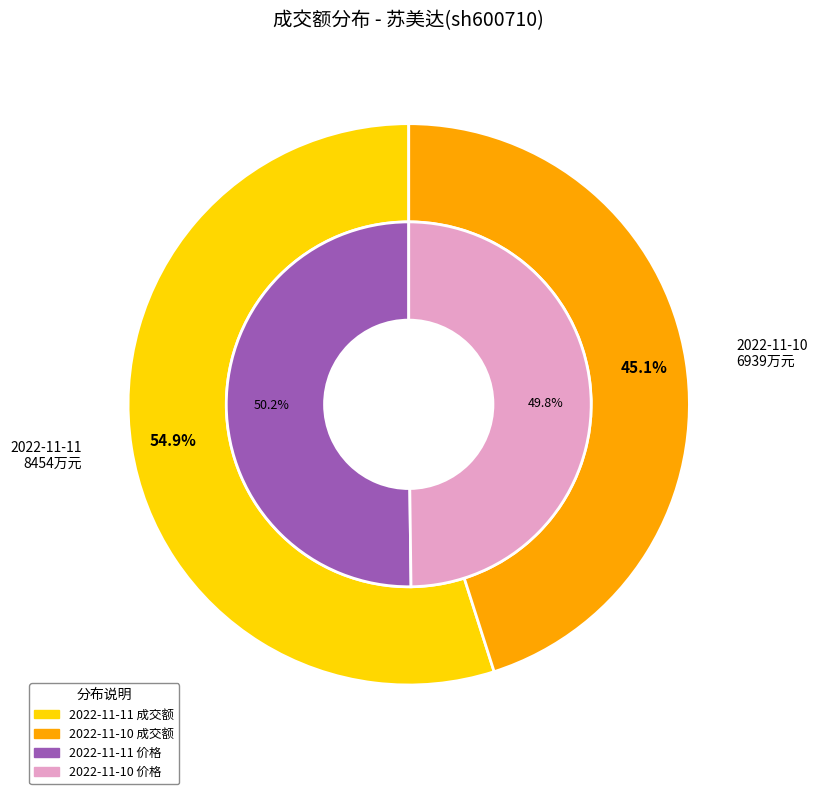

What is the largest slice in the pie chart?

2022-11-11